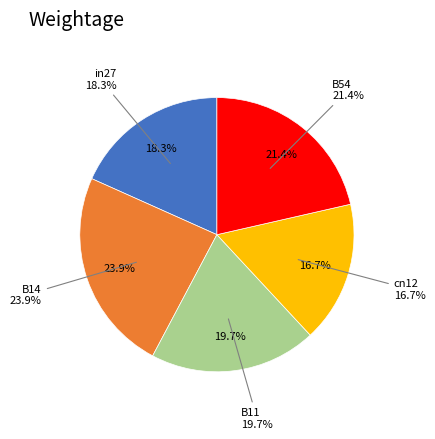

To the nearest percent, what is the average slice percentage?

20%